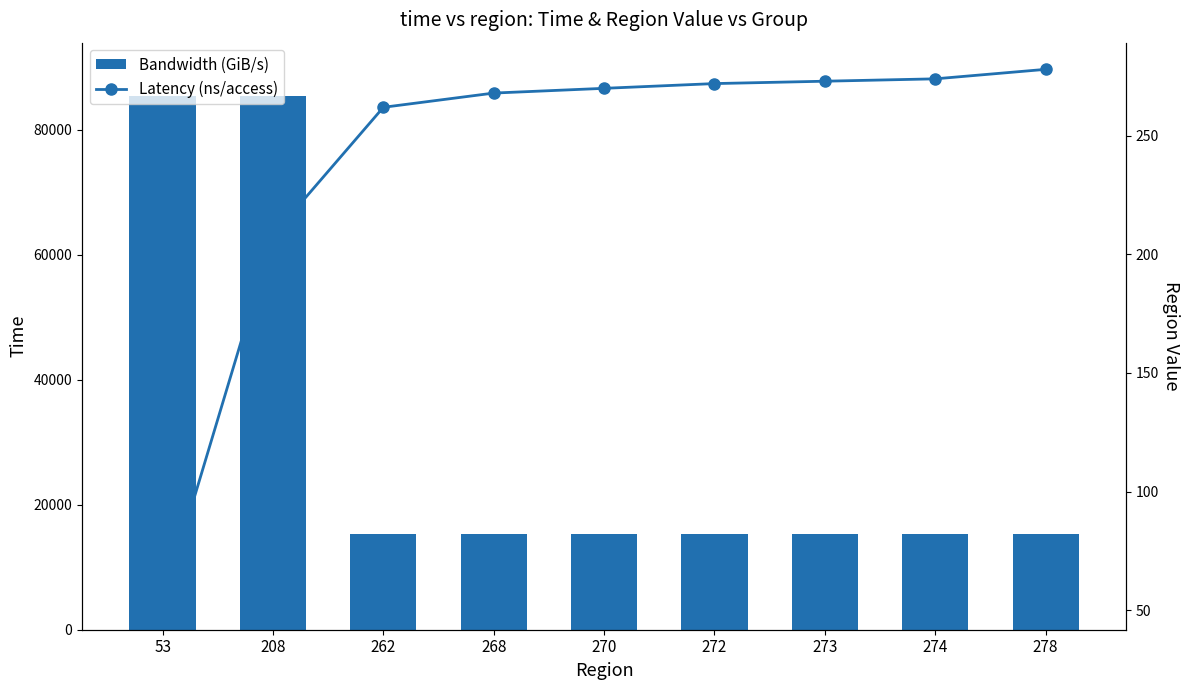

How many values in the Bandwidth (GiB/s) series exceed 15330?

5